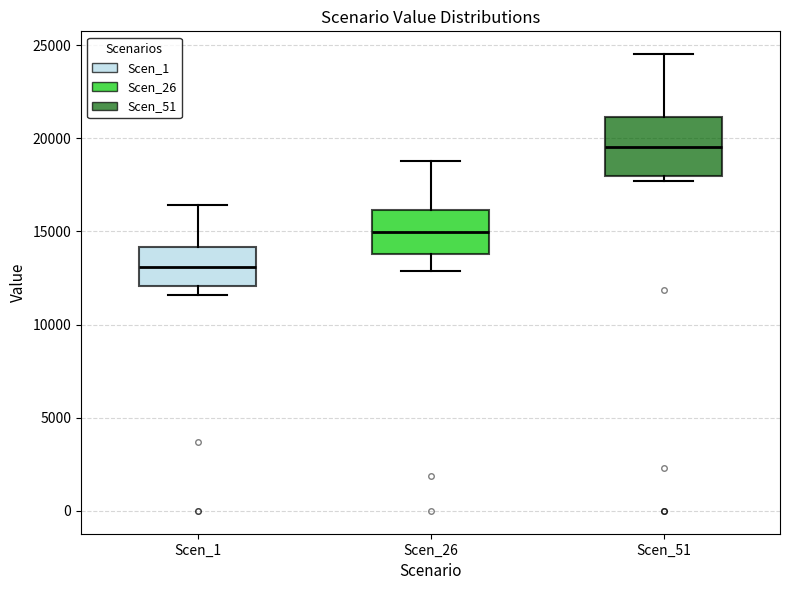

Comparing the boxes themselves (not the whiskers), which one is the tallest?

Scen_51